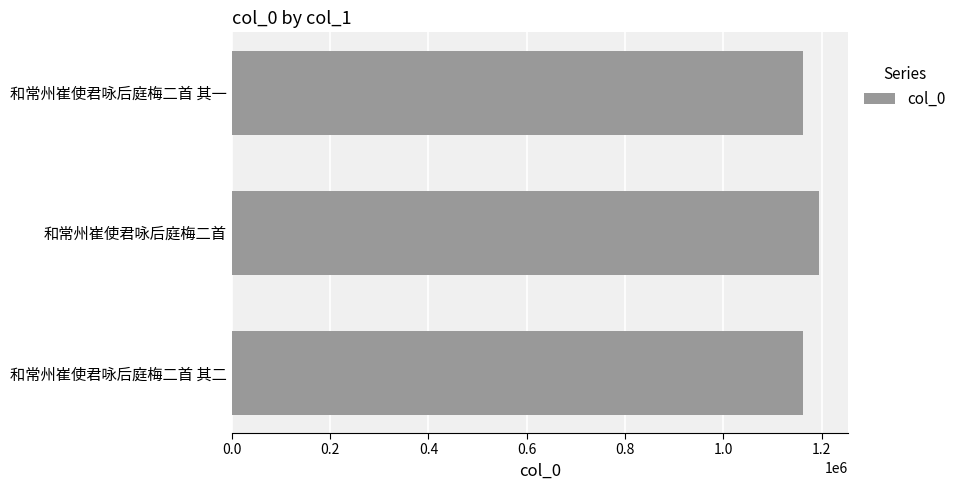

What is the change in value from 和常州崔使君咏后庭梅二首 to 和常州崔使君咏后庭梅二首 其一?

-33050